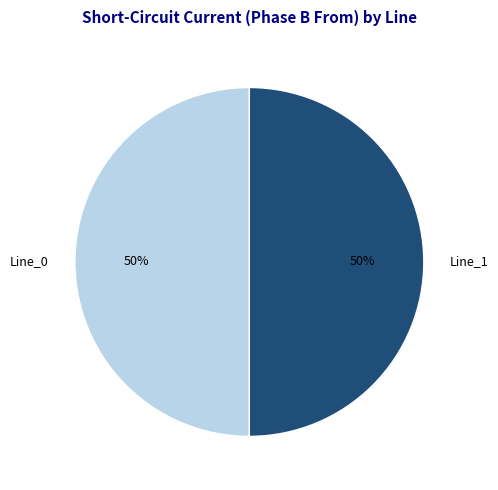

Combined, do Line_1 and Line_0 account for over 50%?

Yes